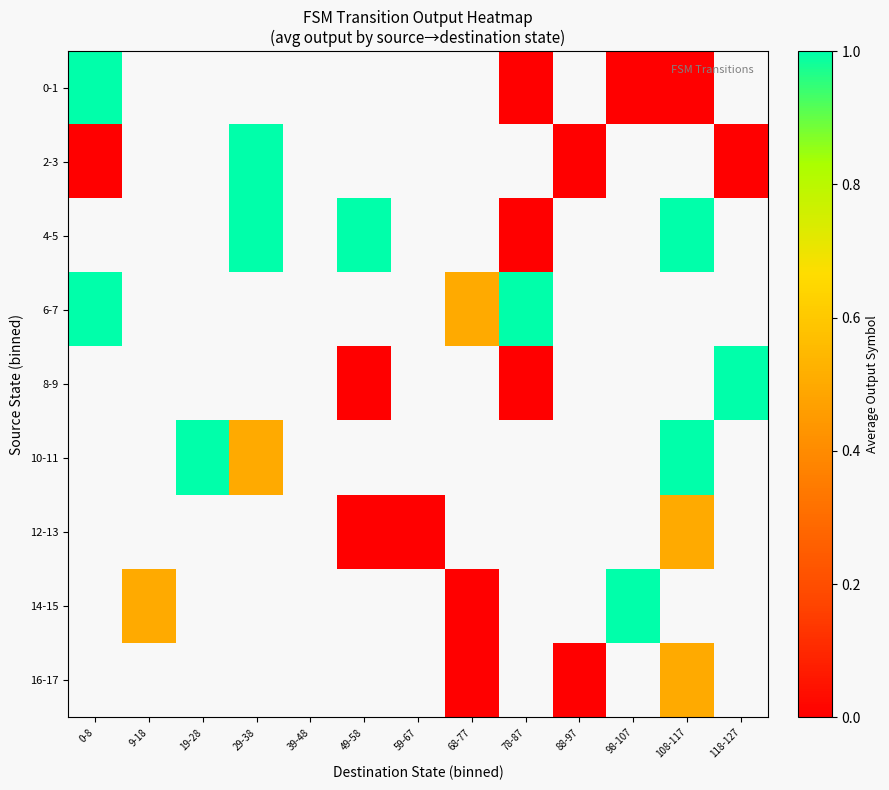

Between 78-87 and 118-127, which is larger?

118-127